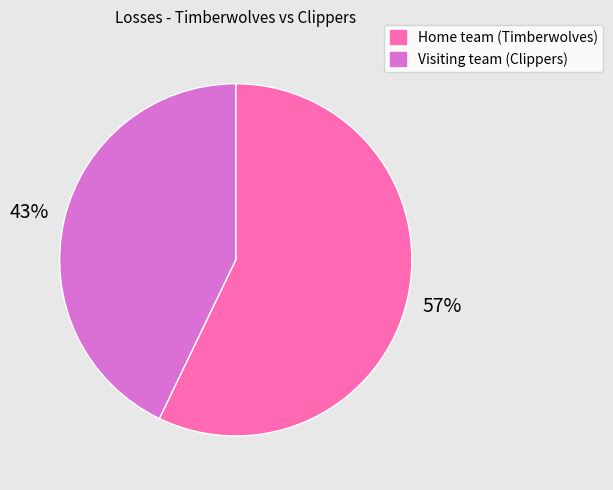

To the nearest percent, what percentage of the pie is Home team (Timberwolves)?

57%